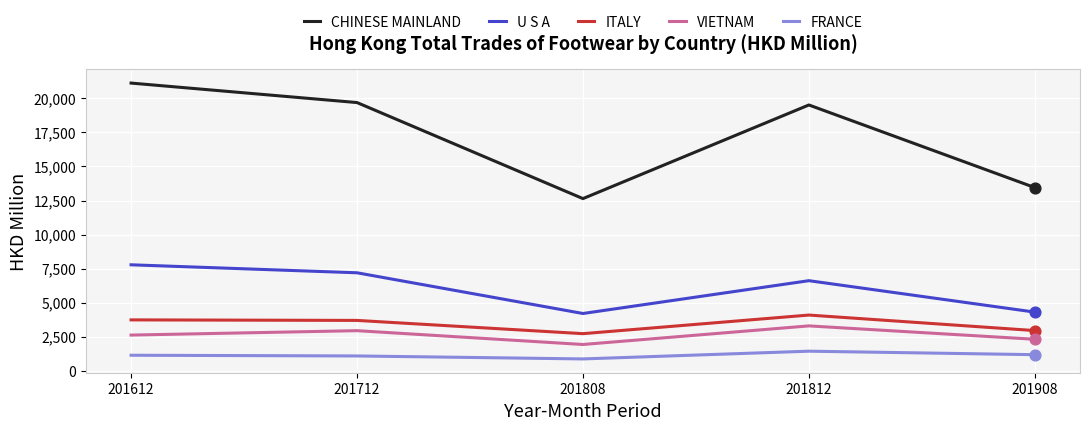

Is the value of CHINESE MAINLAND at 201908 greater than the value of VIETNAM at 201812?

Yes